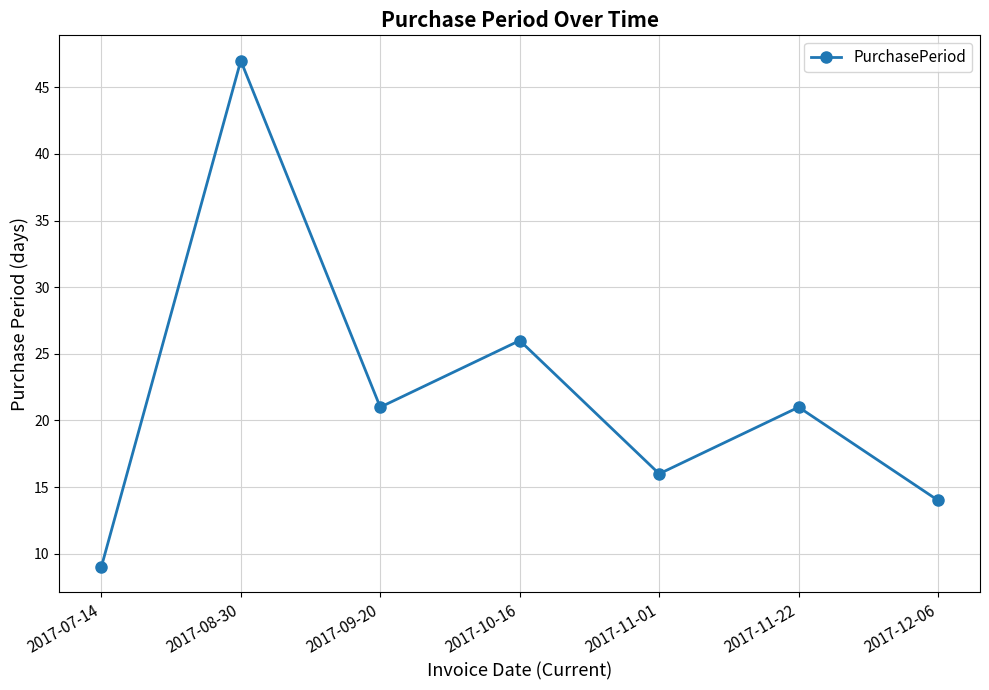

Is this an area chart (filled region under the line)?

No